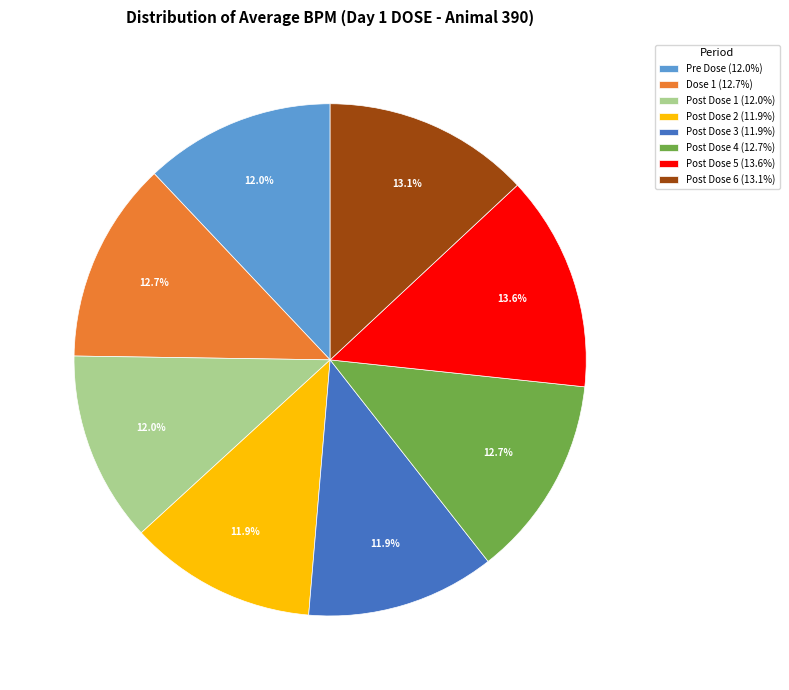

What is the ratio of the value at Post Dose 4 (12.7%) to the value at Post Dose 5 (13.6%)?

0.9